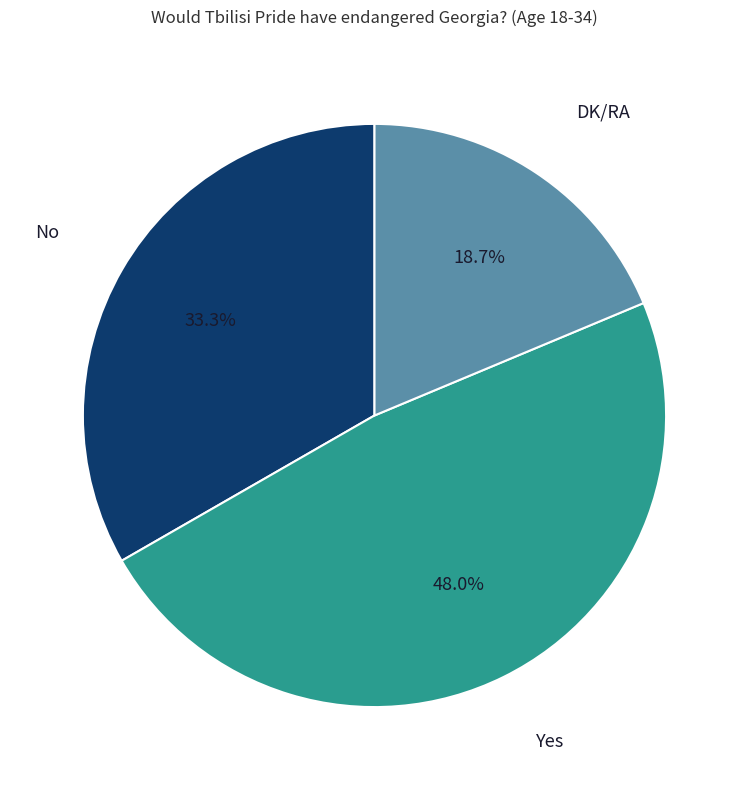

How much of the chart is everything except No?

66.7%